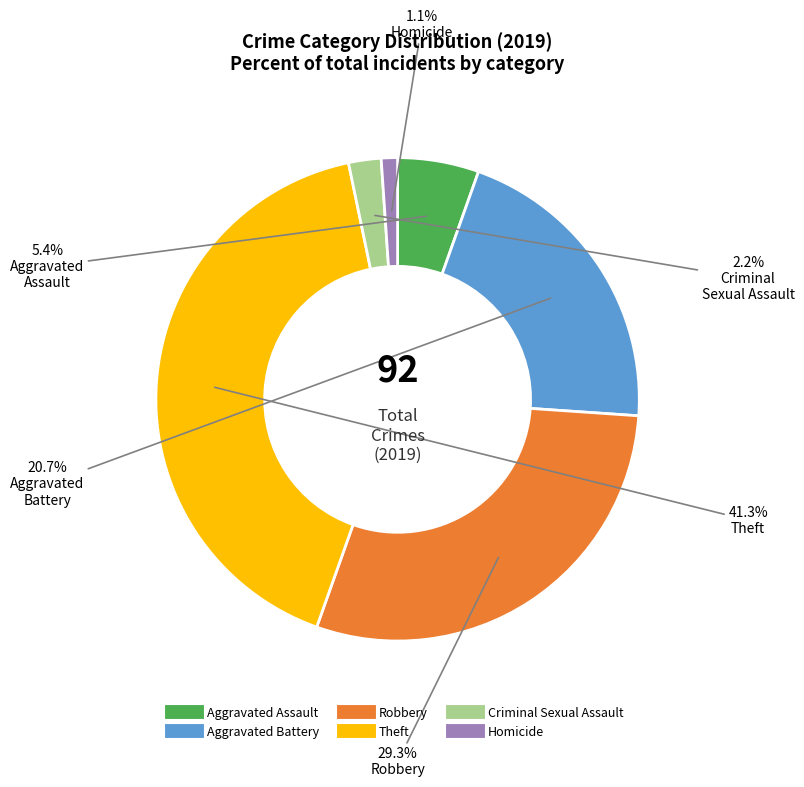

To the nearest percent, what is the difference between the Robbery and Homicide slice percentages?

28%